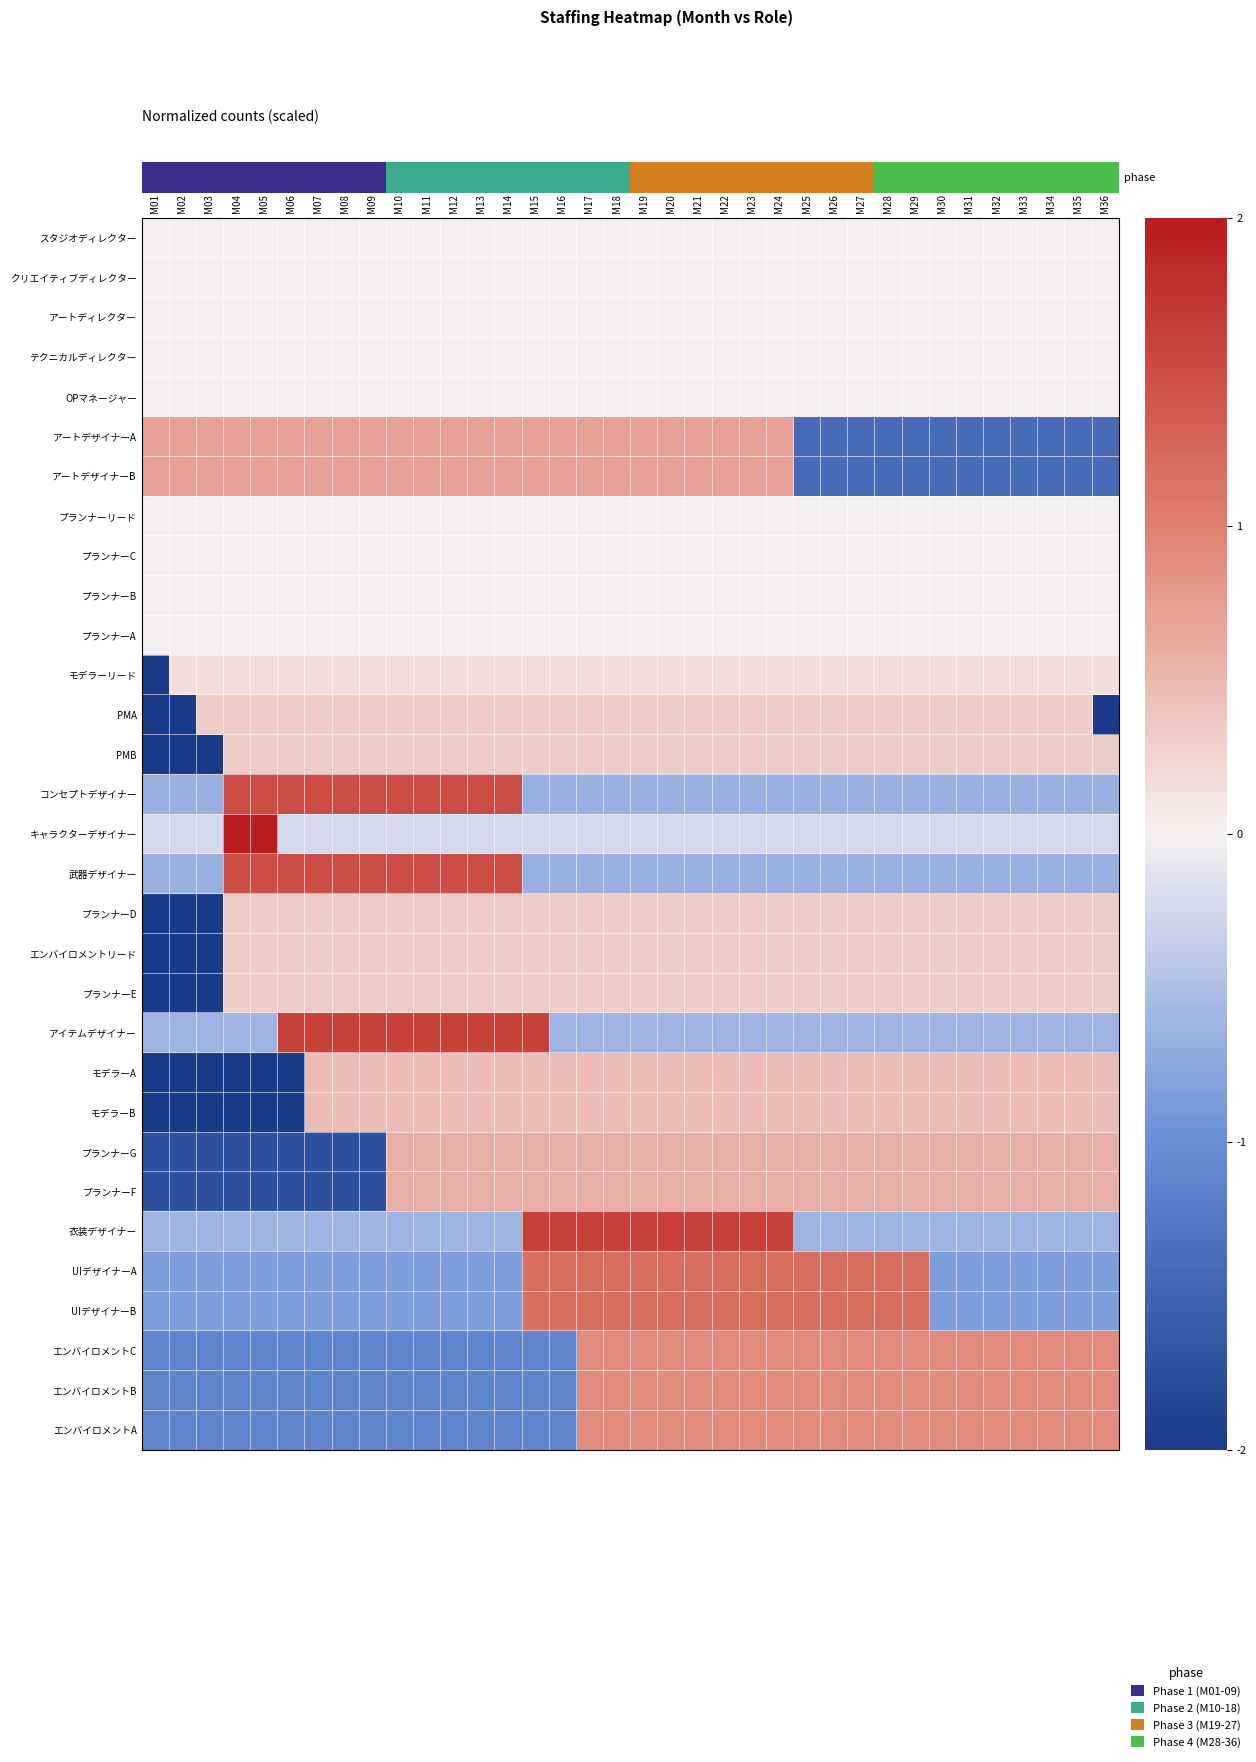

What is the smallest value displayed?

-5.9